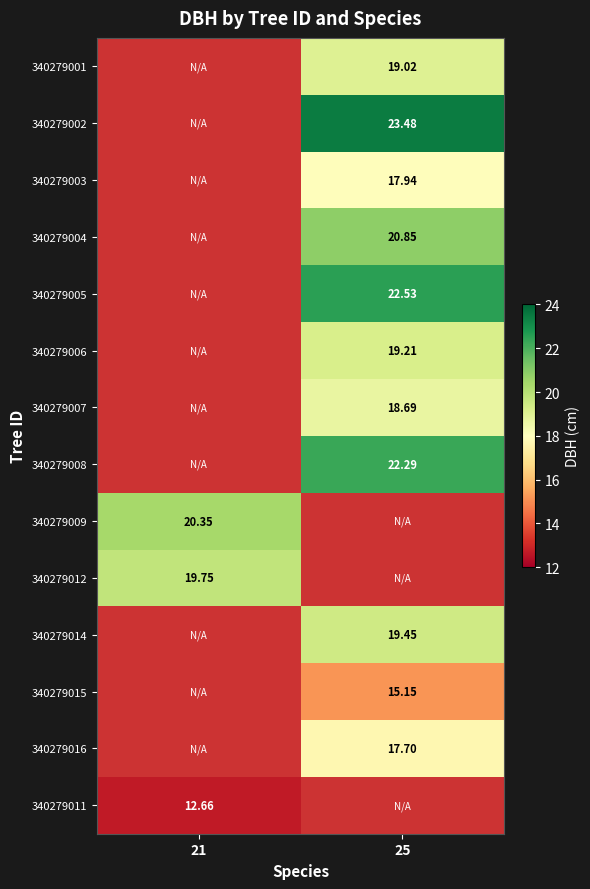

Where does the 340279002 series first go above 23?

25